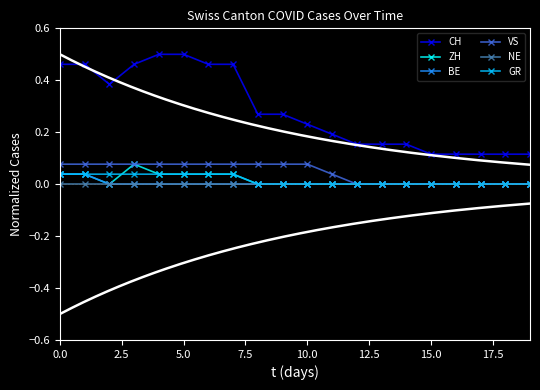

Is it true that BE equals 0.0 at 12?

False